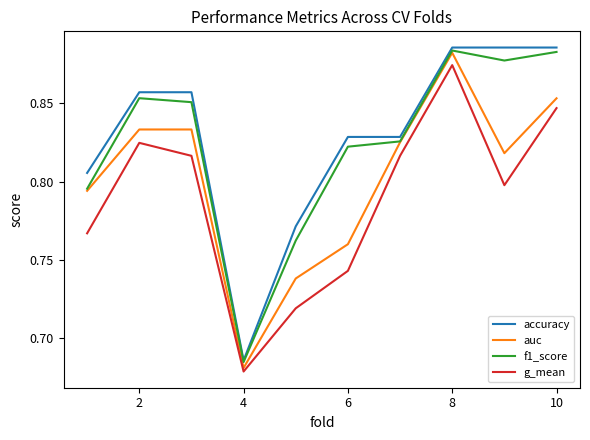

True or false: g_mean and f1_score intersect in this chart.

False